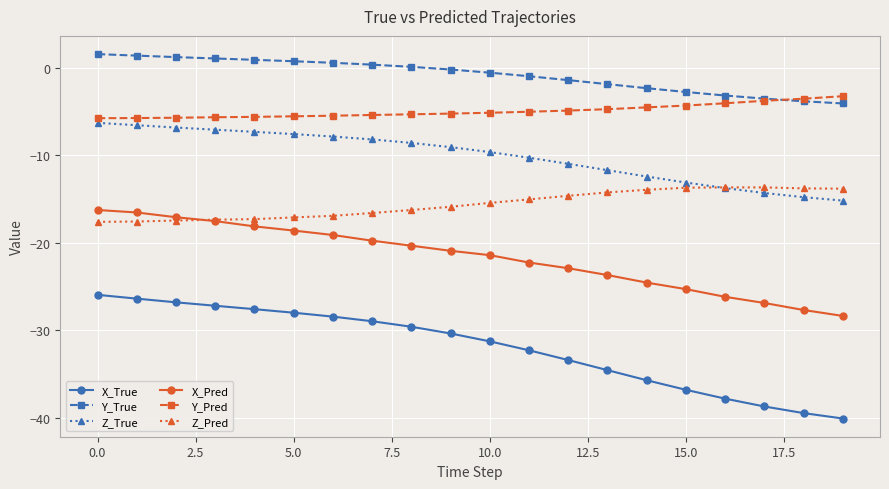

Which series has the largest total across all categories?

Y_True